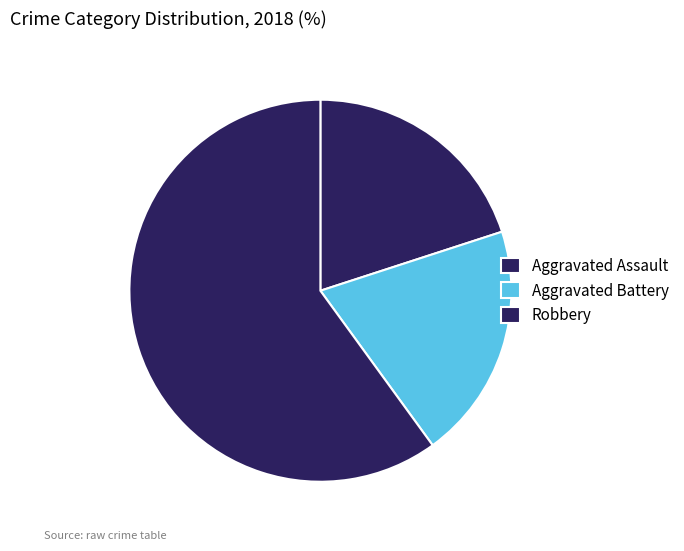

What is the ratio of the value at Robbery to the value at Aggravated Assault?

3.0